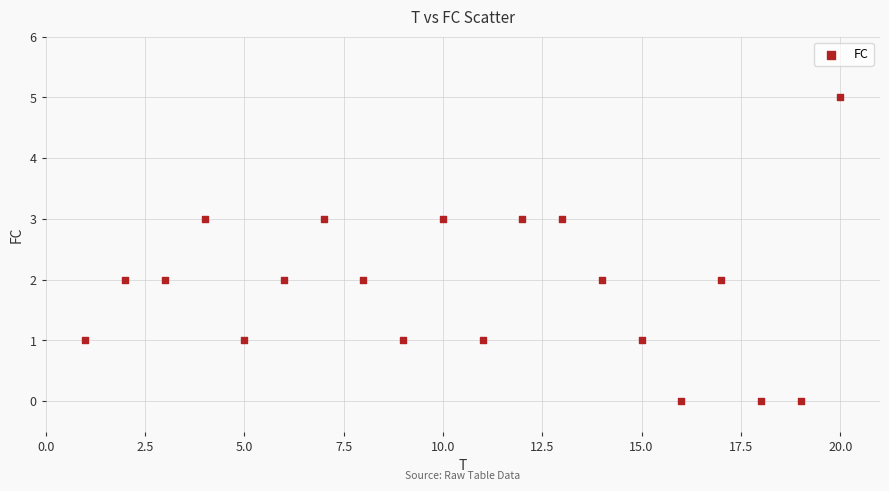

List the coordinates of all points as (X, Y) pairs, reading left to right.

(1, 1)  (2, 2)  (3, 2)  (4, 3)  (5, 1)  (6, 2)  (7, 3)  (8, 2)  (9, 1)  (10, 3)  (11, 1)  (12, 3)  (13, 3)  (14, 2)  (15, 1)  (16, 0)  (17, 2)  (18, 0)  (19, 0)  (20, 5)